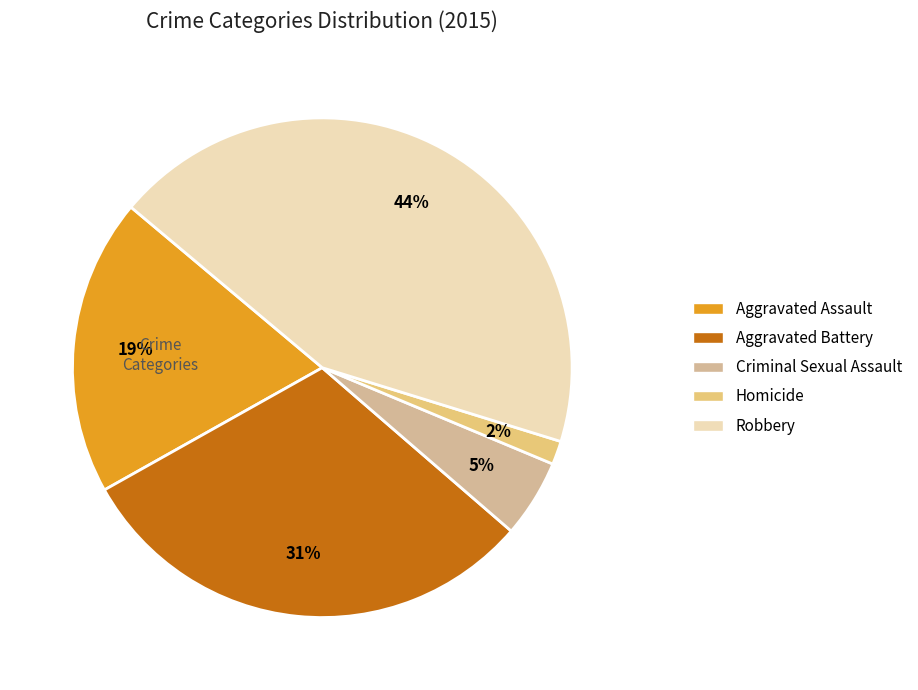

Approximately how many times larger is the value at Aggravated Battery compared to Robbery?

0.7